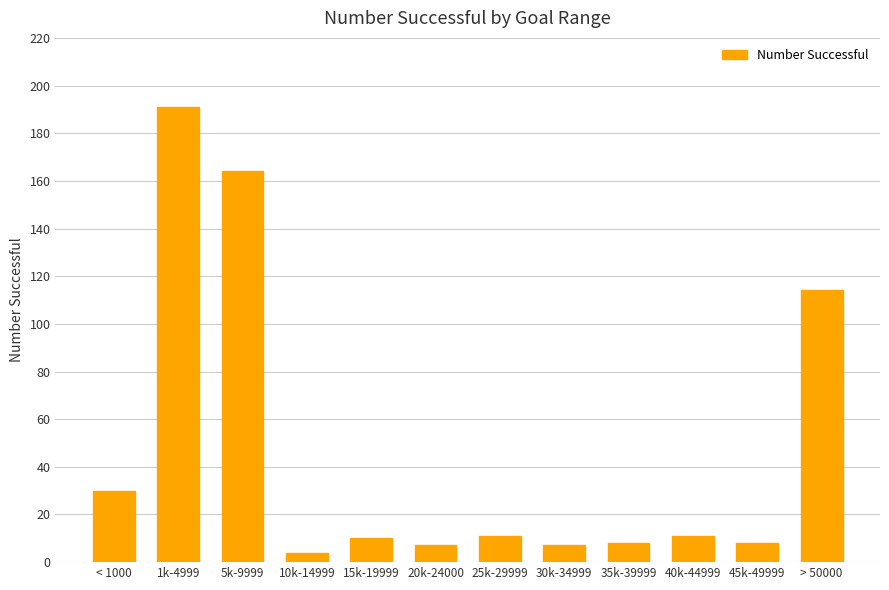

Reading right to left, transcribe all the data shown in this chart.

> 50000=114	45k-49999=8	40k-44999=11	35k-39999=8	30k-34999=7	25k-29999=11	20k-24000=7	15k-19999=10	10k-14999=4	5k-9999=164	1k-4999=191	< 1000=30